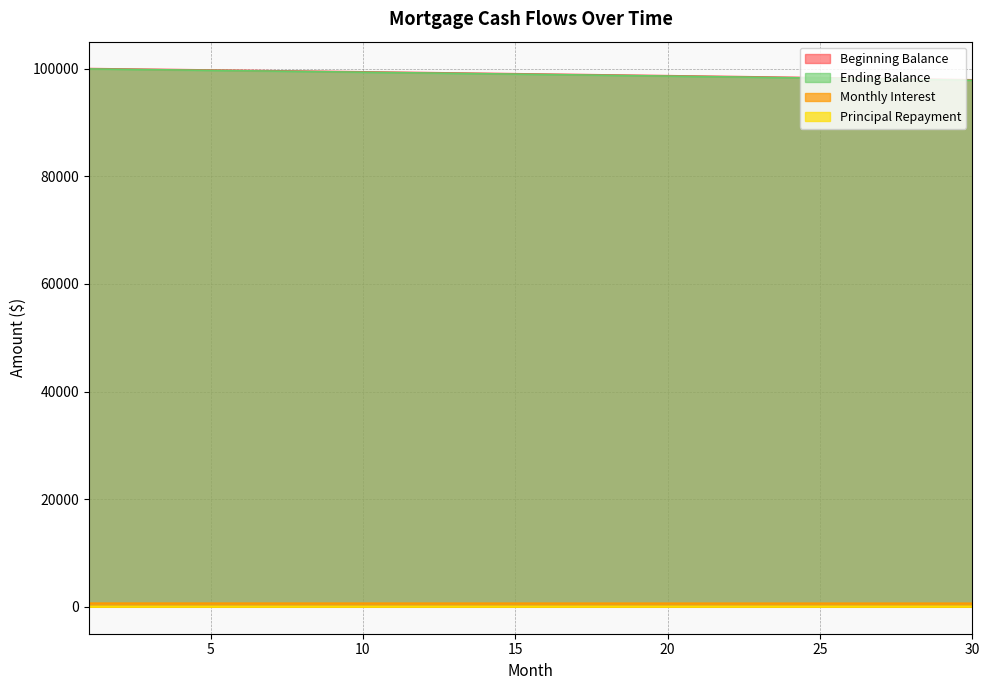

Where is Ending Balance nearest to the value 72?

15